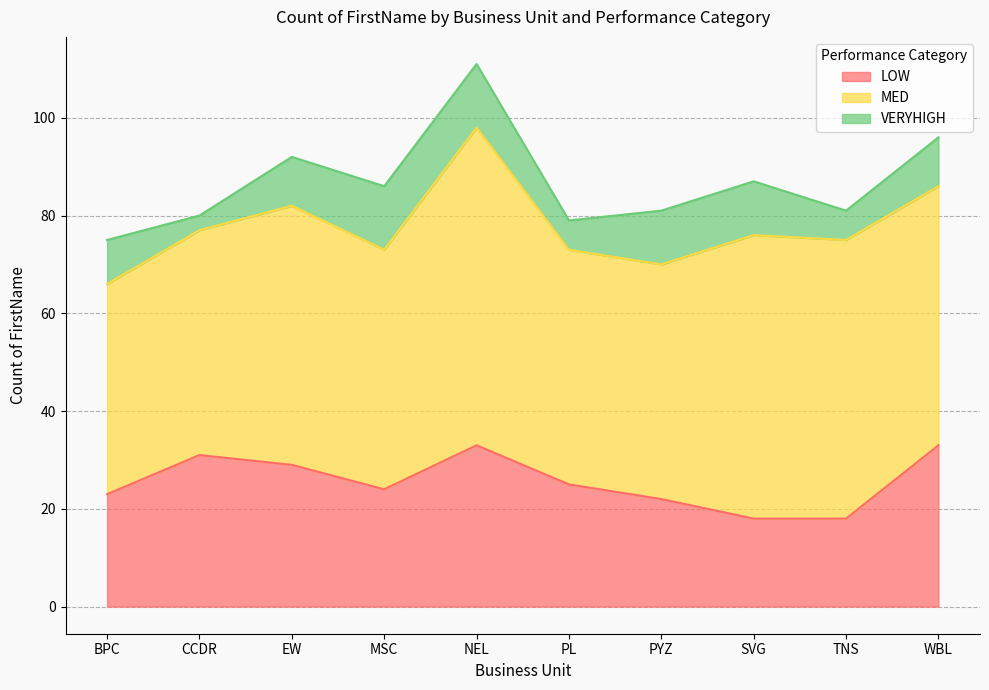

At which category does LOW reach its first local valley?

MSC